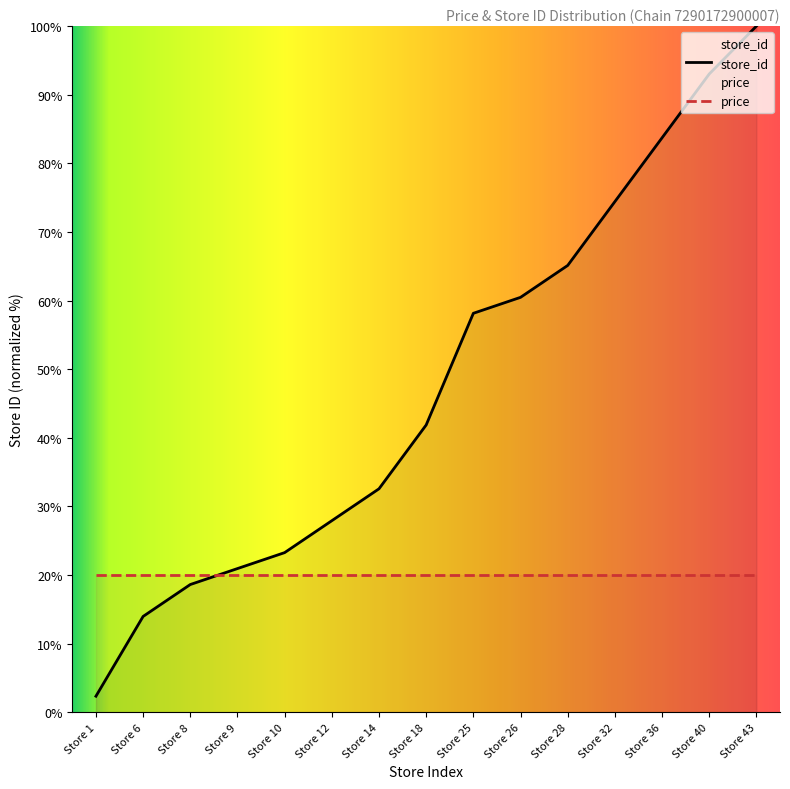

What is the minimum value shown in the chart?

2.3